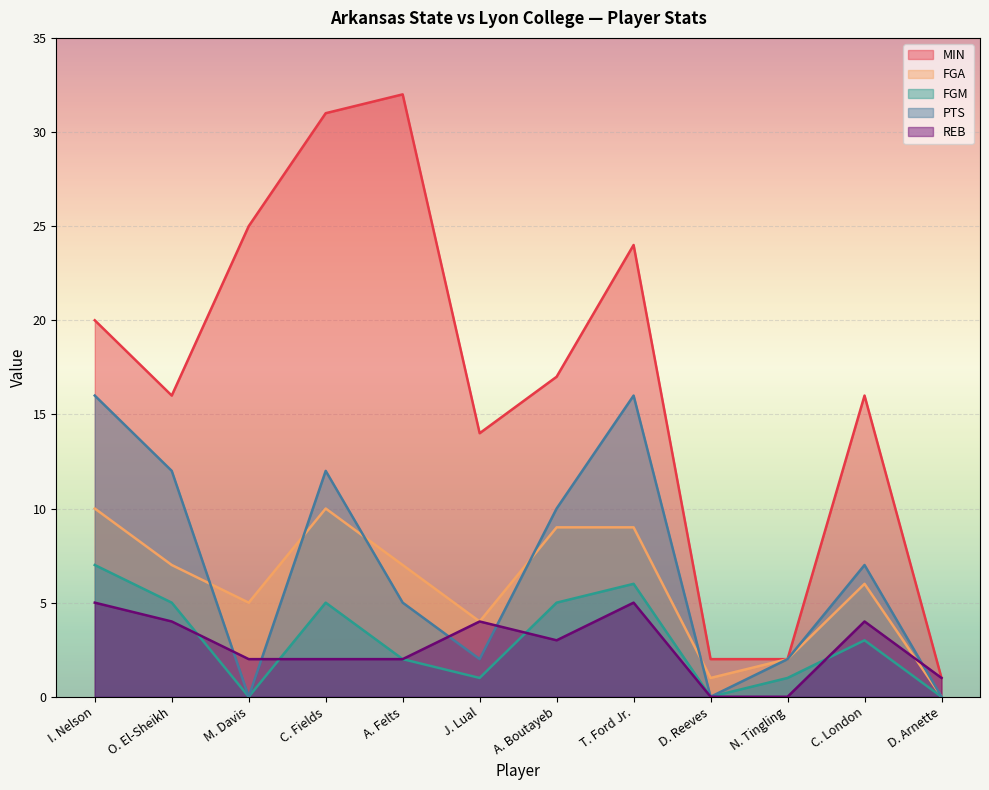

What is the difference between the second highest and minimum values in the PTS series?

16